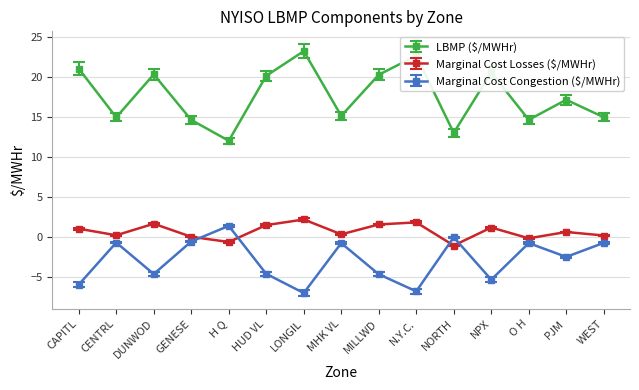

How many series are shown in this chart?

3